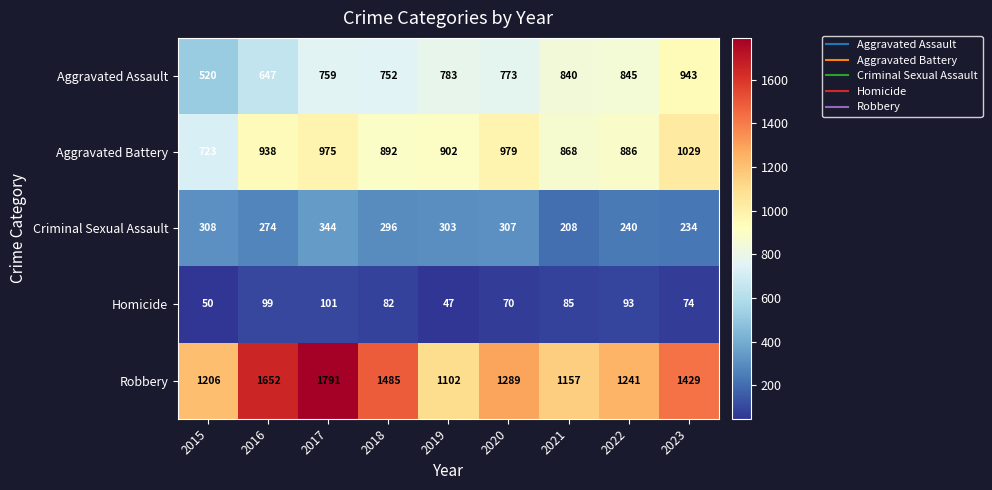

At how many categories does at least one series exceed 76?

9